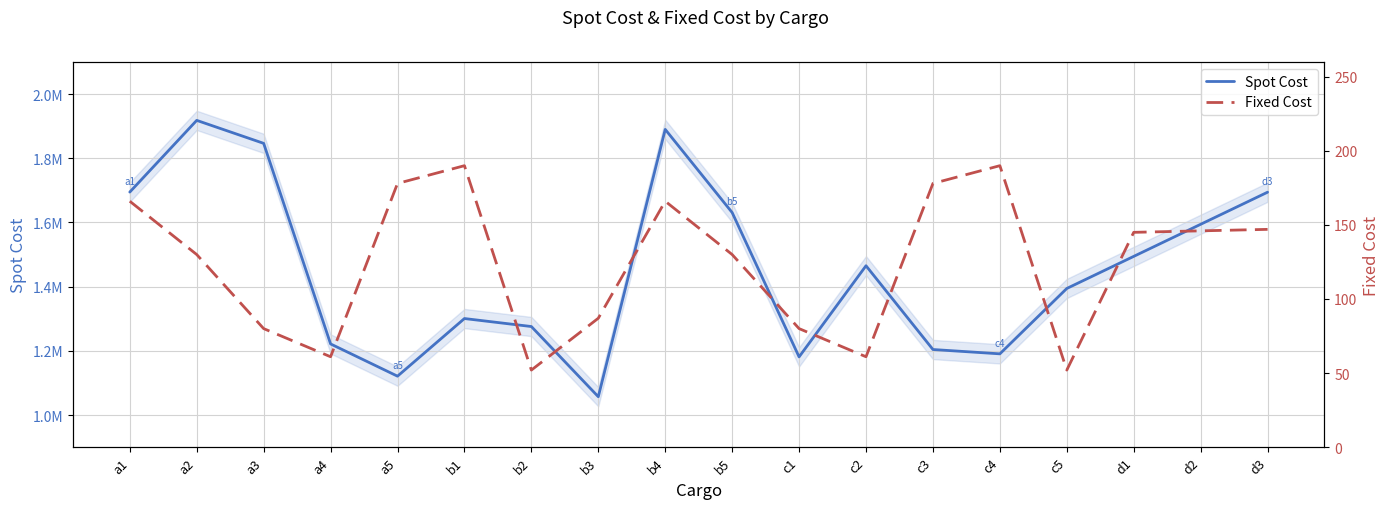

What is the label of the 10th point from the right?

b4